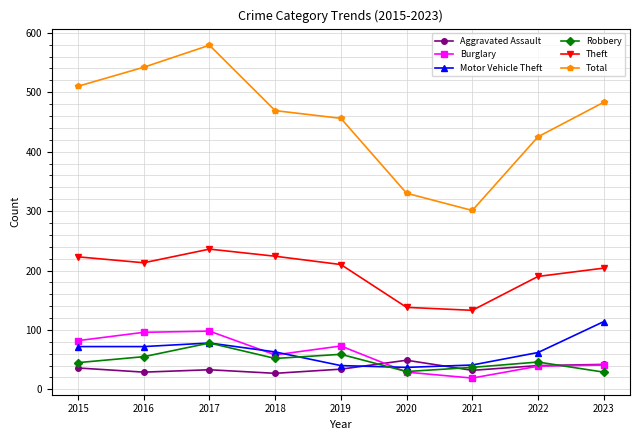

True or false: Total and Burglary cross at least once.

False